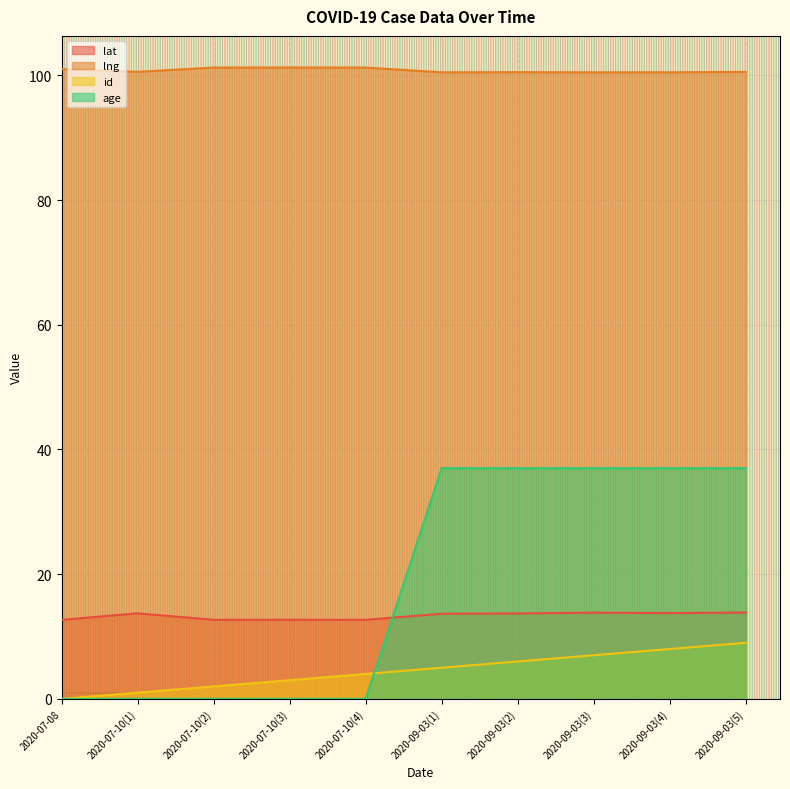

List the series in order of their peak value, highest first.

lng, age, lat, id